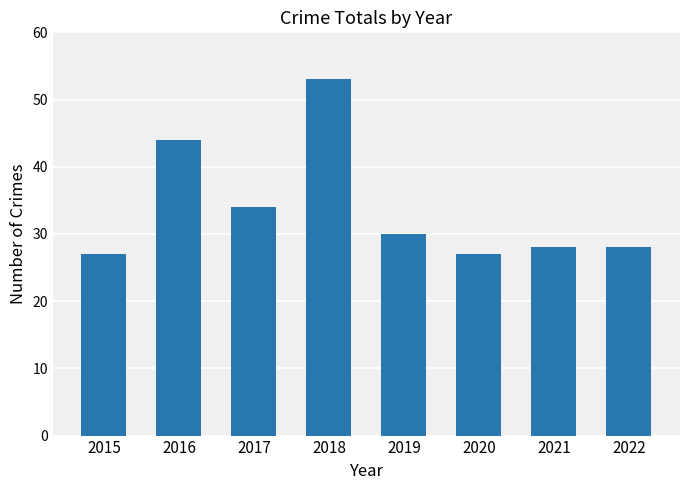

Reading left to right, what are all the values shown in this chart?

27	44	34	53	30	27	28	28